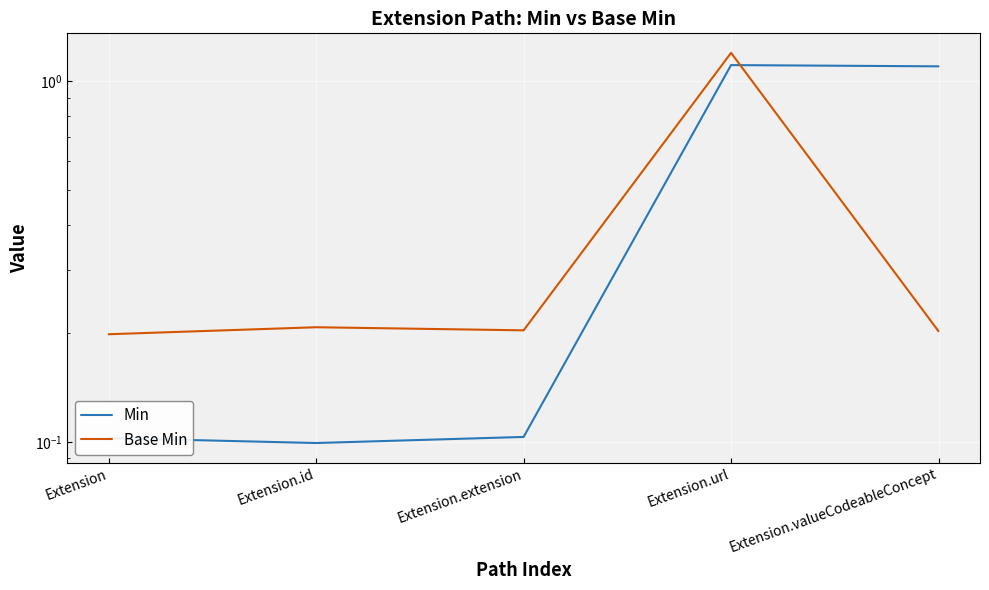

Reading left to right, transcribe all the data shown in this chart.

Min: Extension=0.1	Extension.id=0.1	Extension.extension=0.1	Extension.url=1.1	Extension.valueCodeableConcept=1.1
Base Min: Extension=0.2	Extension.id=0.2	Extension.extension=0.2	Extension.url=1.2	Extension.valueCodeableConcept=0.2